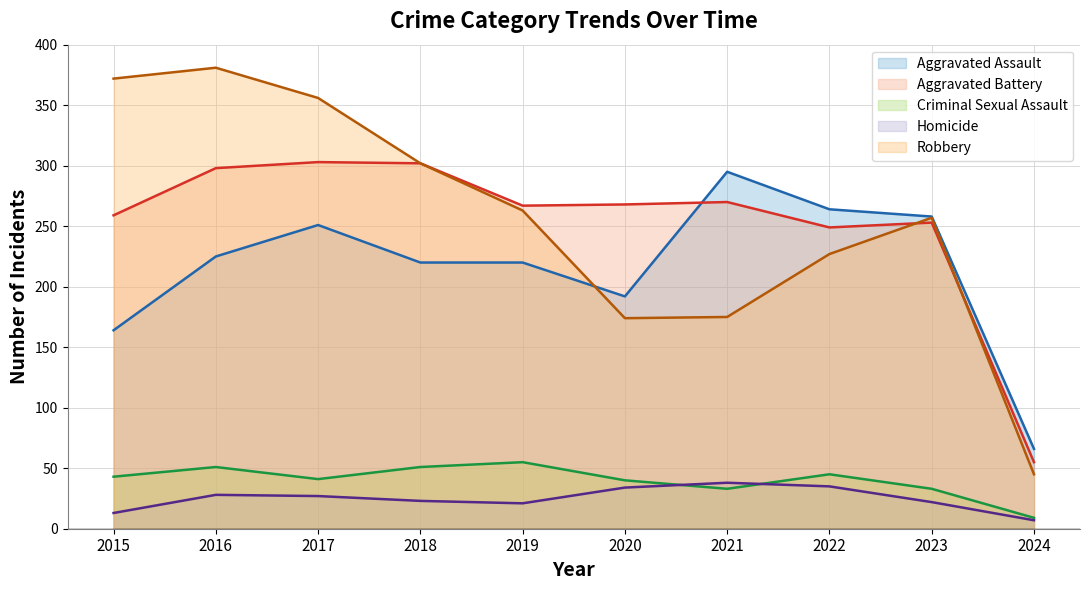

What is the sum of all Homicide values?

248